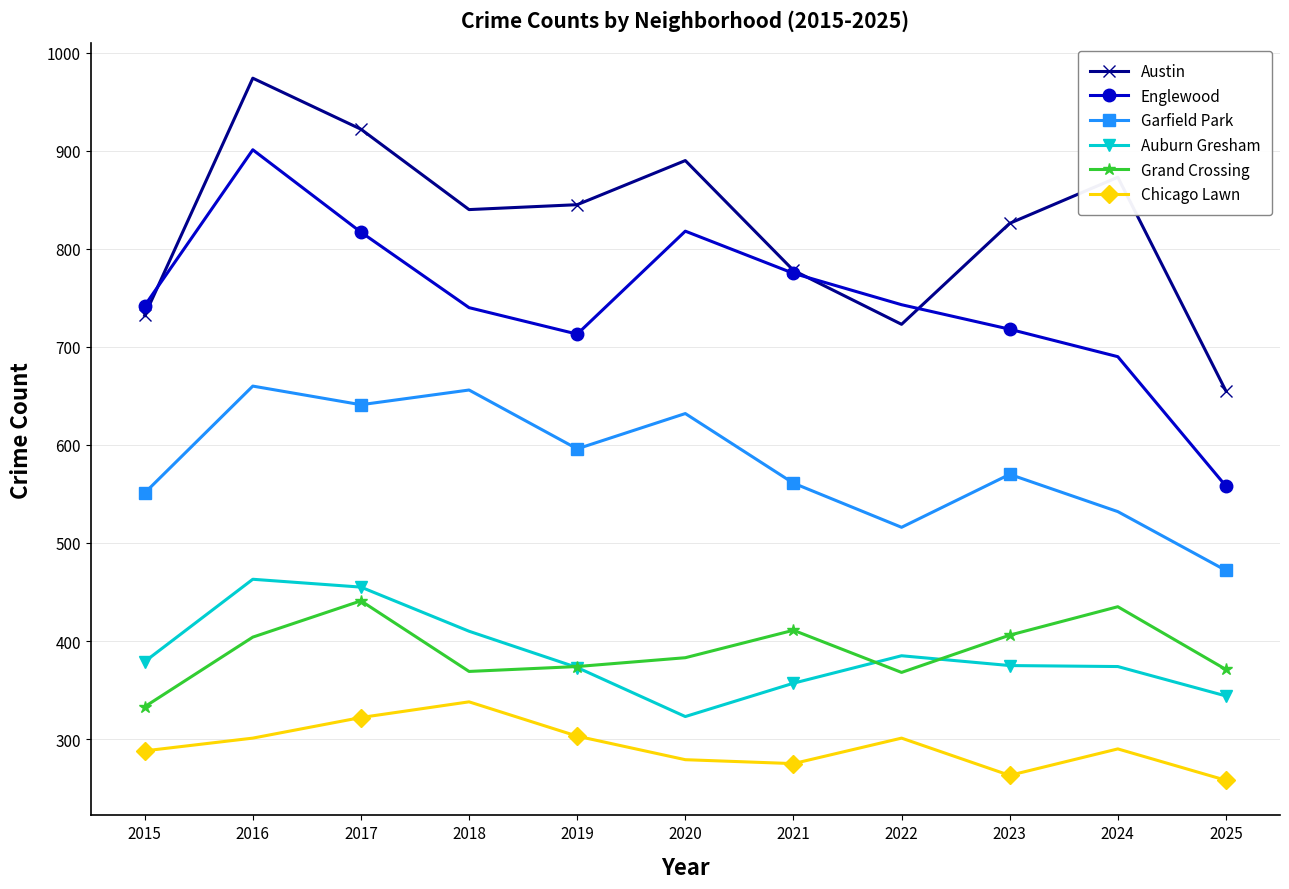

At which label does Garfield Park first exceed 570?

2016